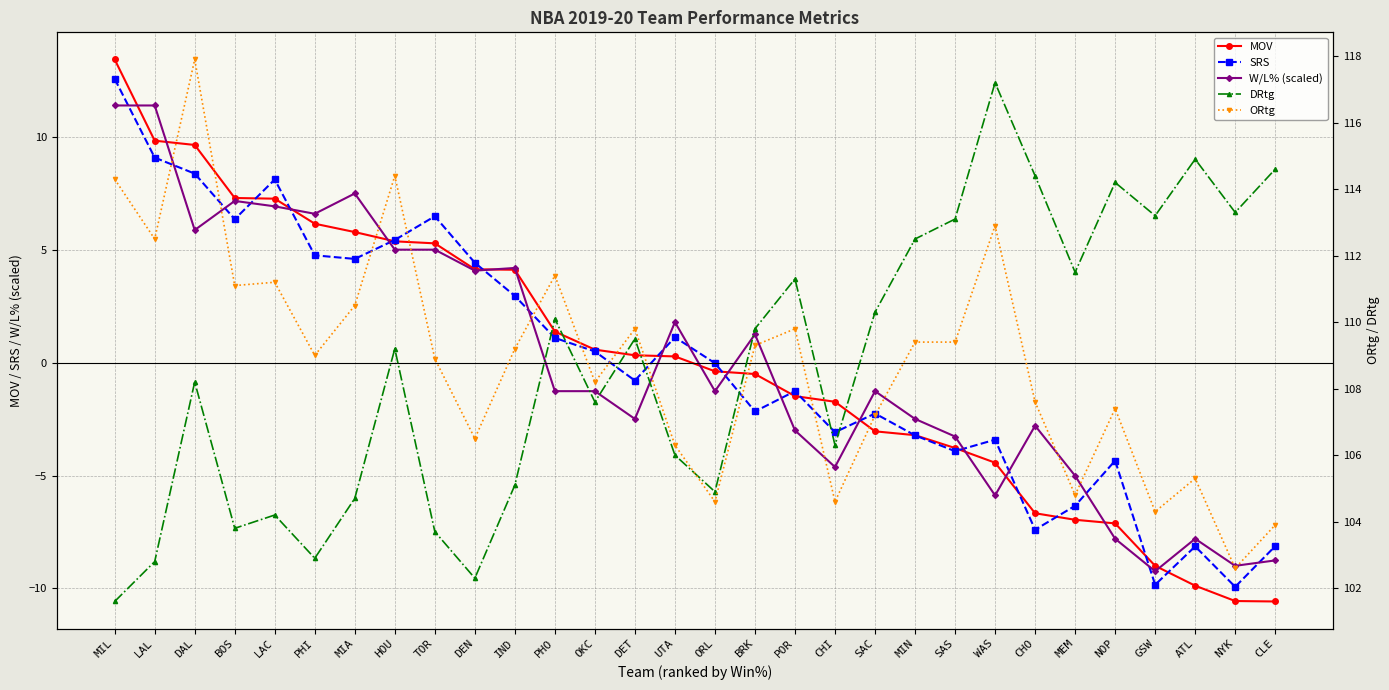

Which category has the lowest value in the SRS series?

NYK